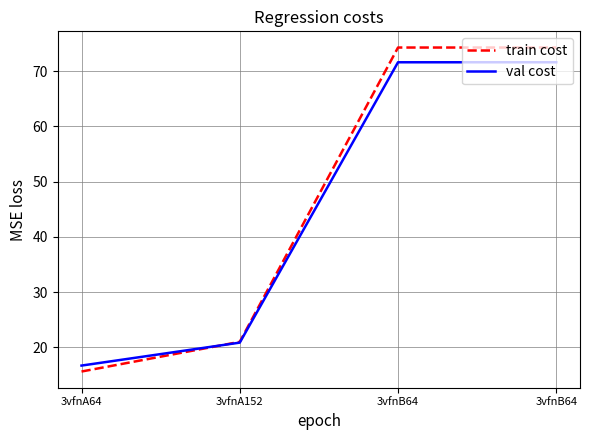

After their last crossing, which series has the higher values: val cost or train cost?

train cost